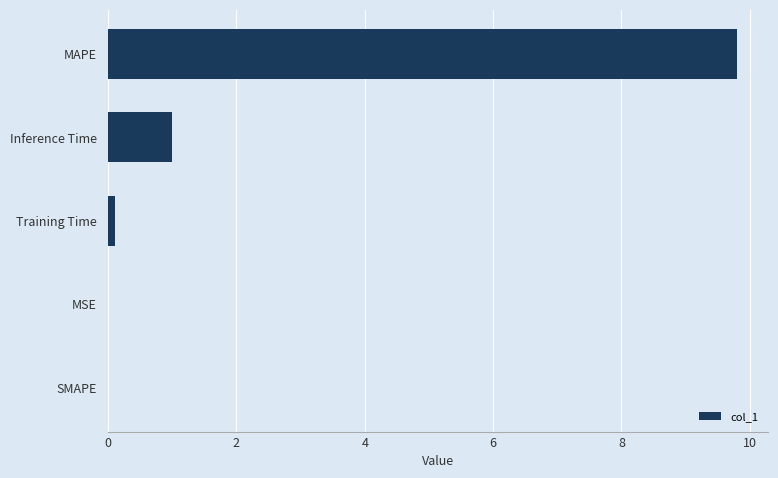

Which label corresponds to the largest value in the chart?

MAPE